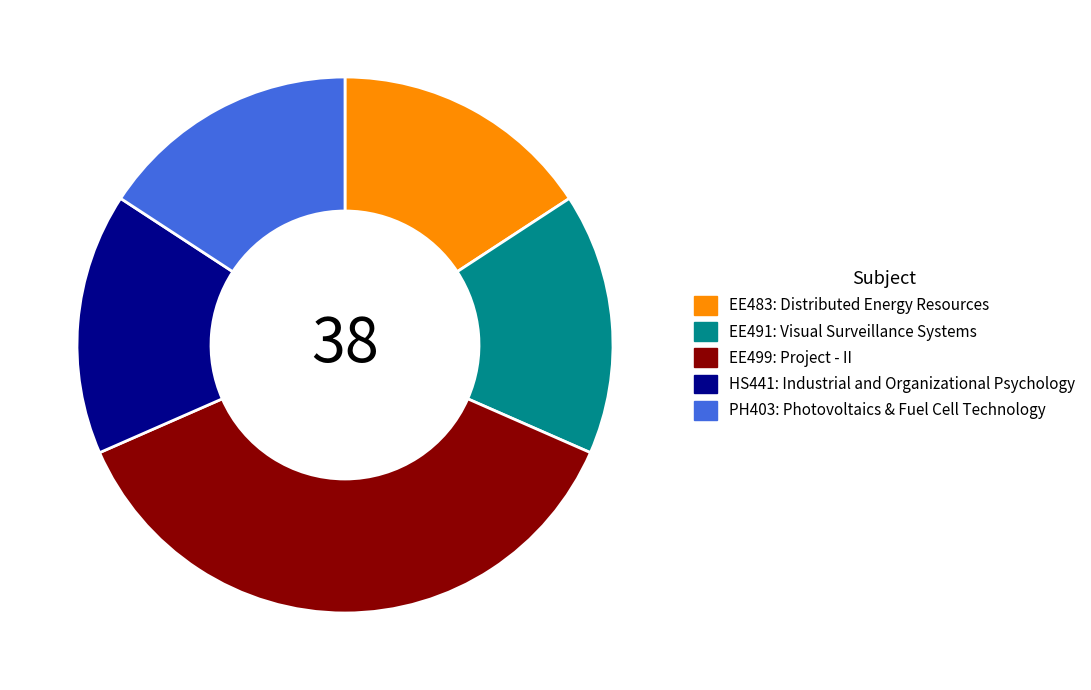

What is the largest slice in the pie chart?

EE499: Project - II